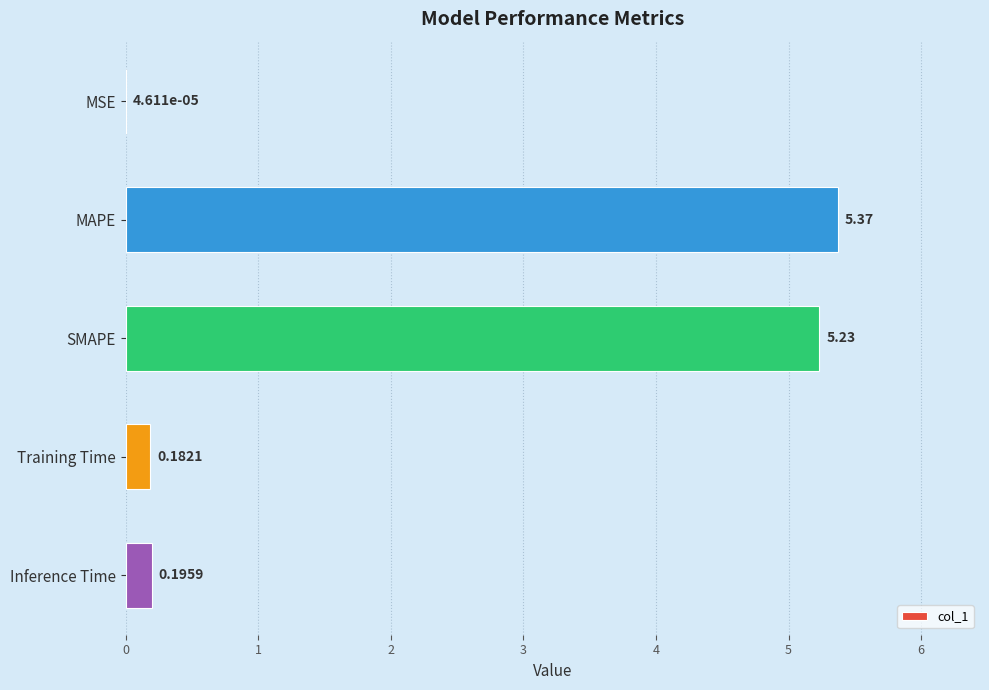

What is the sum of all values?

11.0